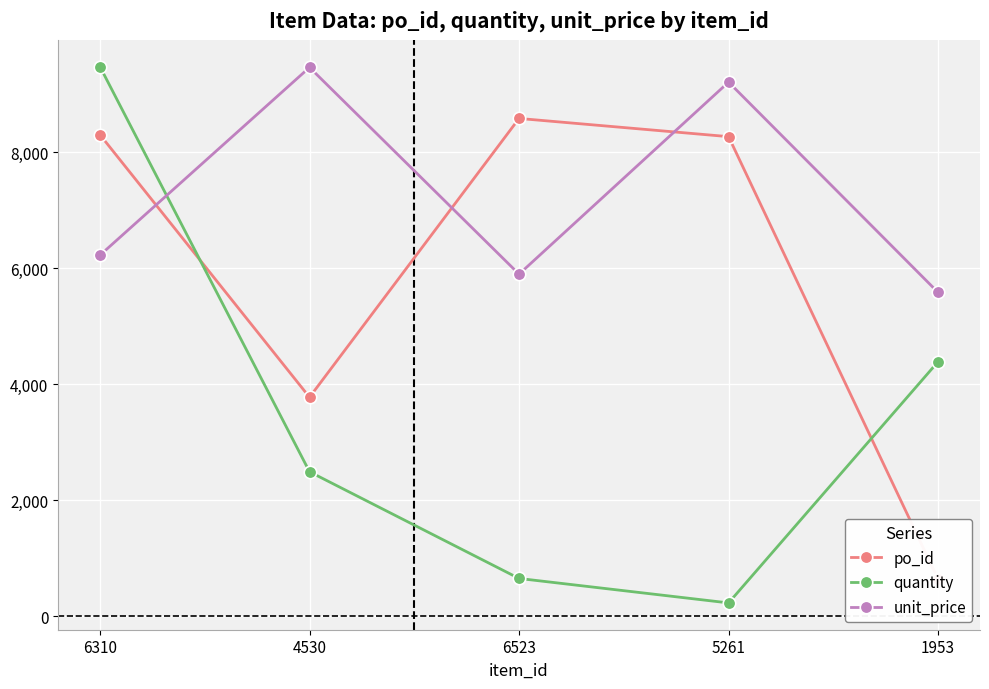

What is the average value of the po_id series?

5914.2